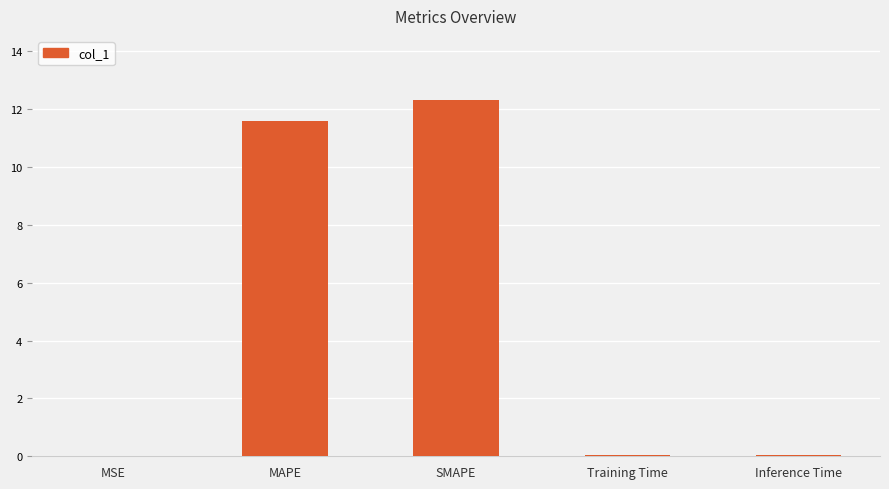

The chart shows a value of 0.0 at Inference Time. True or false?

True